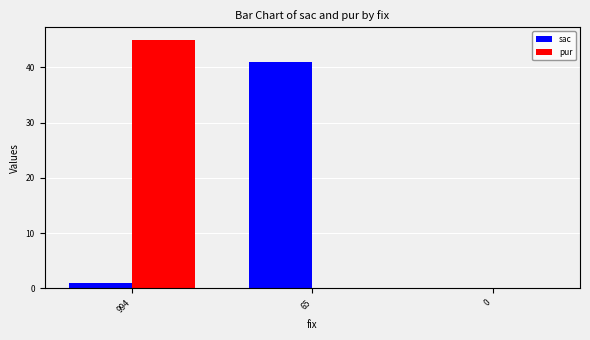

Which series changed the most between 994 and 0?

pur